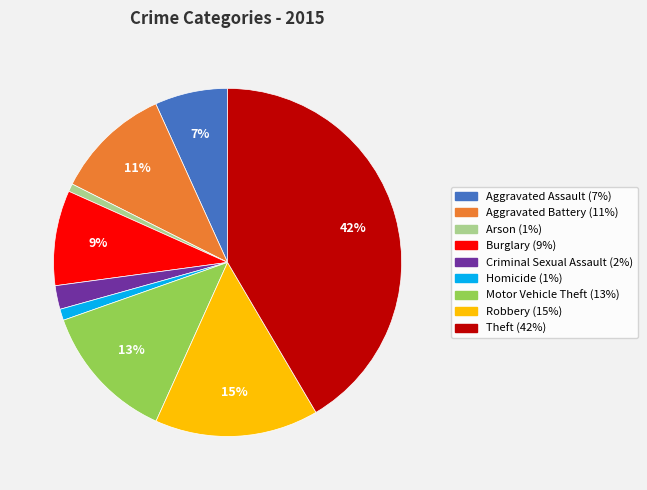

The Homicide slice represents 11% of the pie. True or false?

False